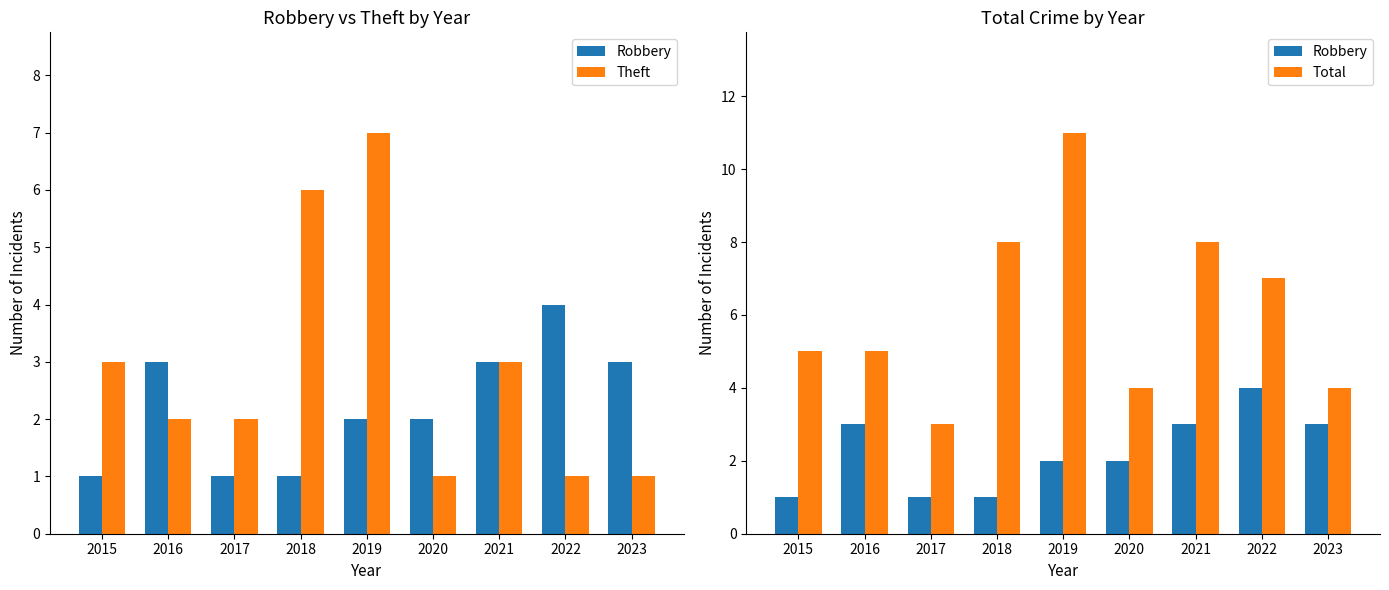

What is the value of the Total bar at the 9th from the left?

4